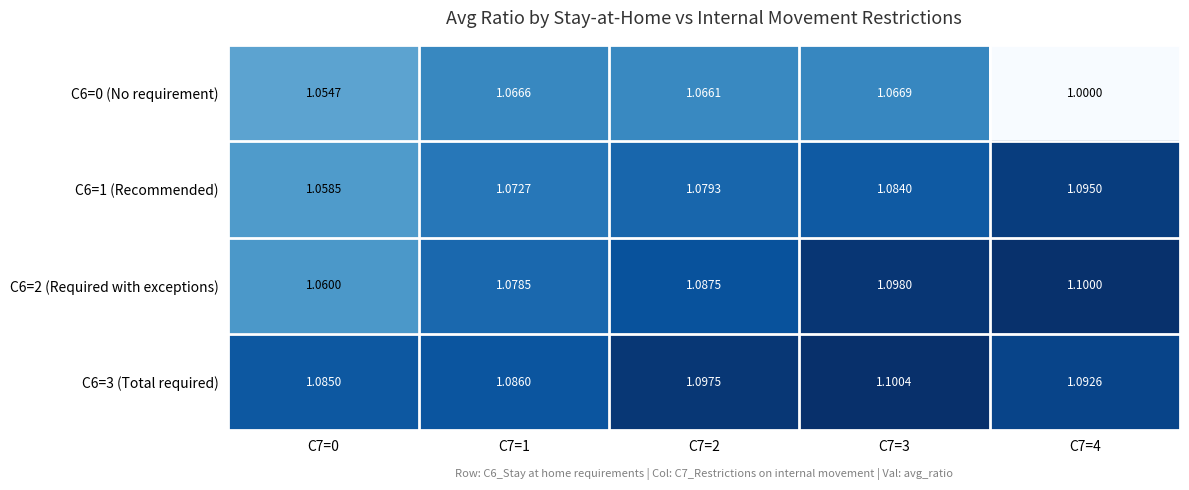

Which series has the largest range (max minus min)?

C6=0 (No requirement)